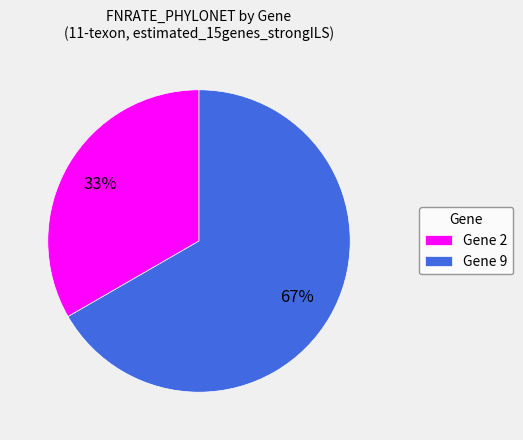

How many segments does this pie chart have?

2